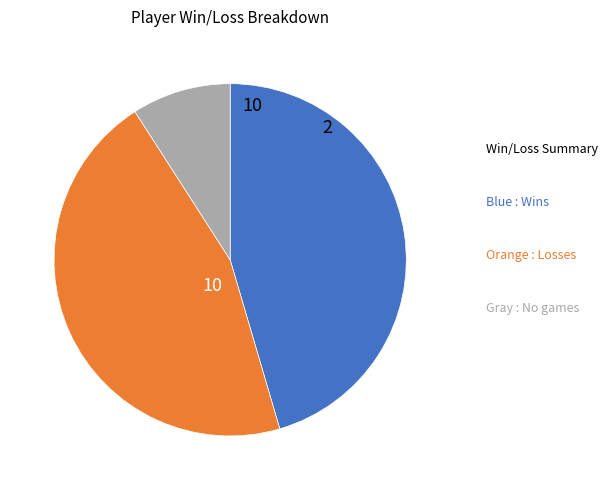

Count the number of slices in the pie.

3